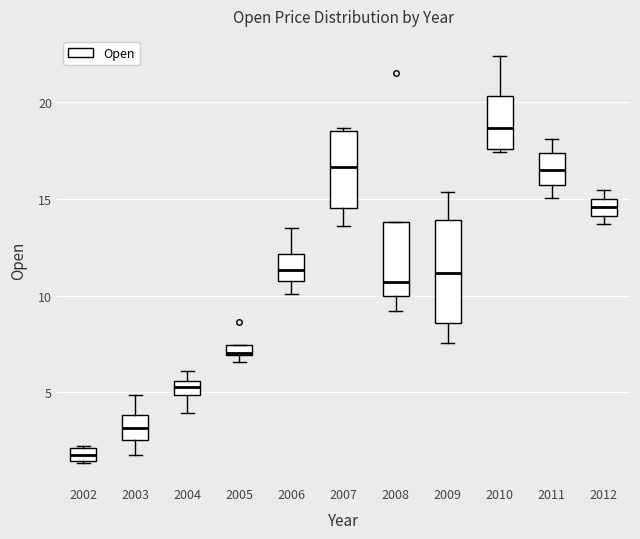

Comparing the boxes themselves (not the whiskers), which one is the tallest?

2009